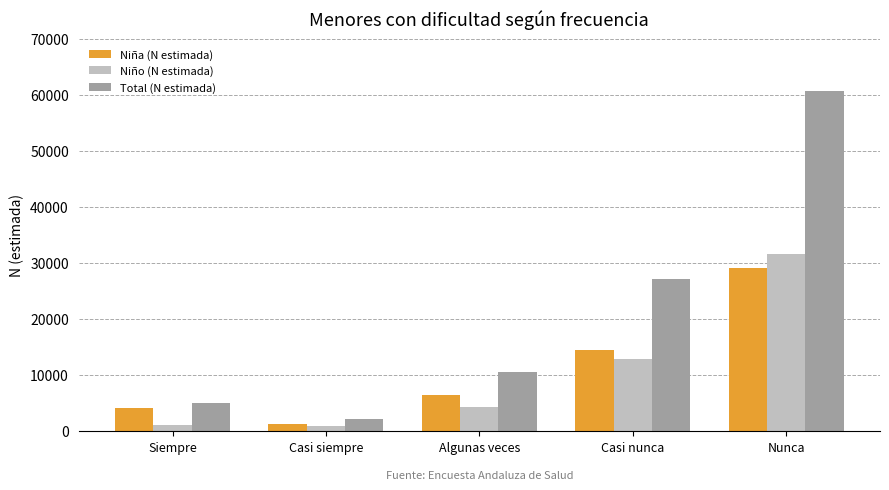

Is the value of Niño (N estimada) at Siempre greater than the value of Total (N estimada) at Casi nunca?

No